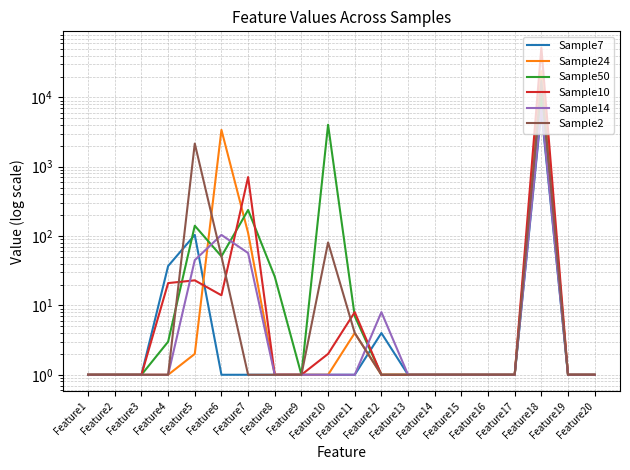

Reading right to left, list all the values displayed in this chart.

Sample7: Feature20=1	Feature19=1	Feature18=6393	Feature17=1	Feature16=1	Feature15=1	Feature14=1	Feature13=1	Feature12=4	Feature11=1	Feature10=1	Feature9=1	Feature8=1	Feature7=1	Feature6=1	Feature5=104	Feature4=37	Feature3=1	Feature2=1	Feature1=1
Sample24: Feature20=1	Feature19=1	Feature18=23855	Feature17=1	Feature16=1	Feature15=1	Feature14=1	Feature13=1	Feature12=1	Feature11=4	Feature10=1	Feature9=1	Feature8=1	Feature7=111	Feature6=3401	Feature5=2	Feature4=1	Feature3=1	Feature2=1	Feature1=1
Sample50: Feature20=1	Feature19=1	Feature18=10887	Feature17=1	Feature16=1	Feature15=1	Feature14=1	Feature13=1	Feature12=1	Feature11=7	Feature10=4034	Feature9=1	Feature8=26	Feature7=238	Feature6=51	Feature5=141	Feature4=3	Feature3=1	Feature2=1	Feature1=1
Sample10: Feature20=1	Feature19=1	Feature18=52123	Feature17=1	Feature16=1	Feature15=1	Feature14=1	Feature13=1	Feature12=1	Feature11=8	Feature10=2	Feature9=1	Feature8=1	Feature7=710	Feature6=14	Feature5=23	Feature4=21	Feature3=1	Feature2=1	Feature1=1
Sample14: Feature20=1	Feature19=1	Feature18=7073	Feature17=1	Feature16=1	Feature15=1	Feature14=1	Feature13=1	Feature12=8	Feature11=1	Feature10=1	Feature9=1	Feature8=1	Feature7=57	Feature6=104	Feature5=45	Feature4=1	Feature3=1	Feature2=1	Feature1=1
Sample2: Feature20=1	Feature19=1	Feature18=17416	Feature17=1	Feature16=1	Feature15=1	Feature14=1	Feature13=1	Feature12=1	Feature11=4	Feature10=81	Feature9=1	Feature8=1	Feature7=1	Feature6=51	Feature5=2161	Feature4=1	Feature3=1	Feature2=1	Feature1=1